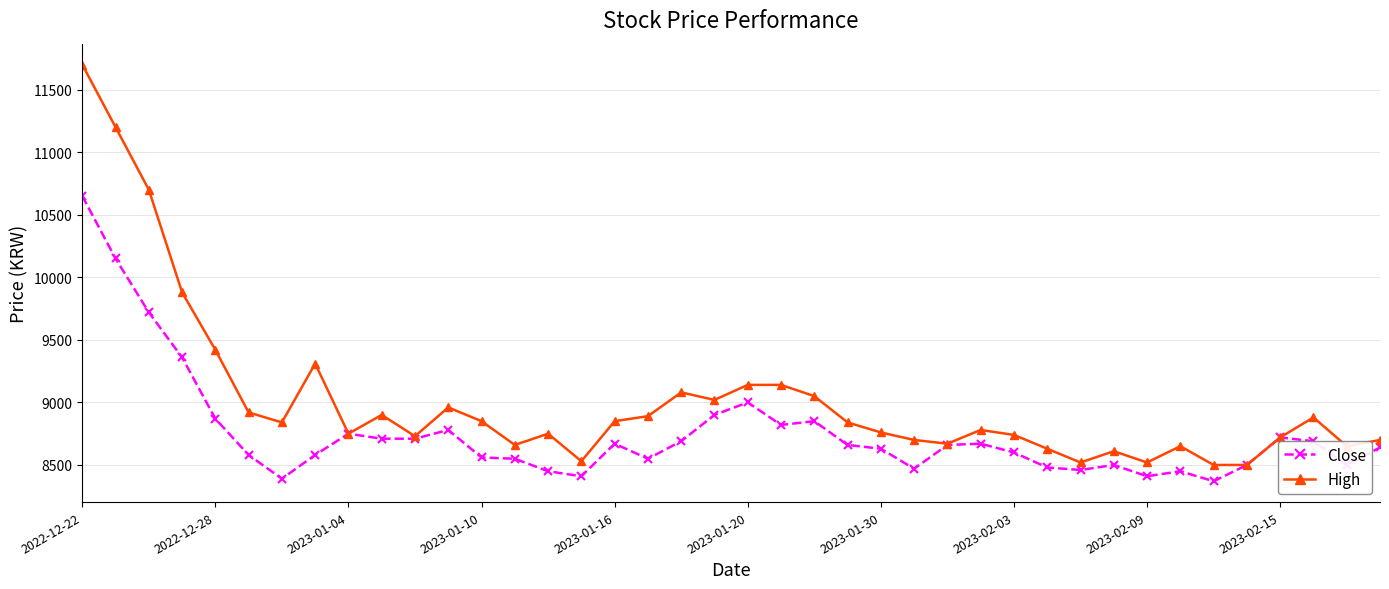

True or false: Close has more than 1 points higher than both neighbors.

True